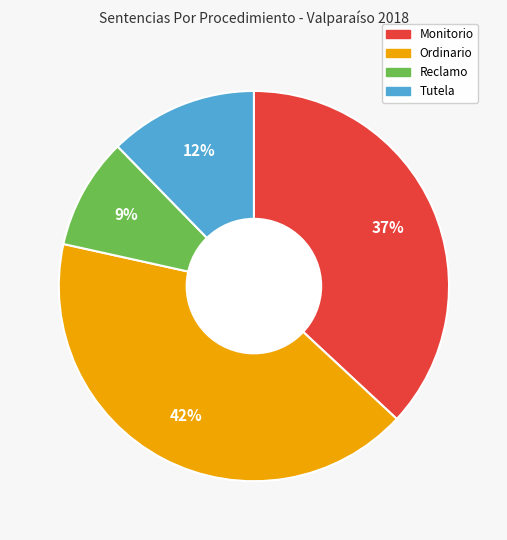

What is the largest slice in the pie chart?

Ordinario